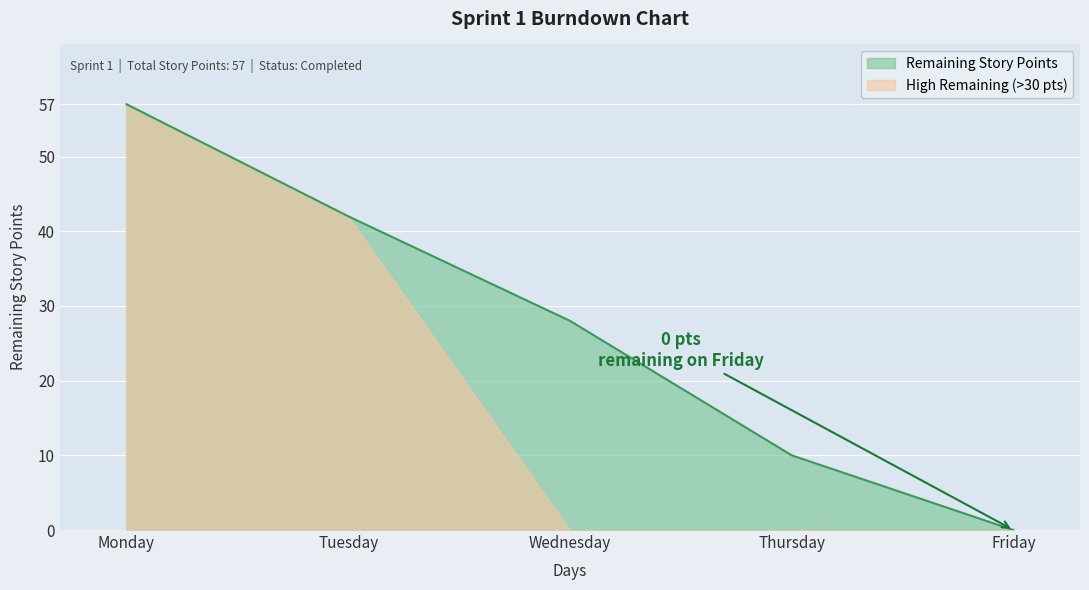

True or false: the data shows 14 at Thursday.

False